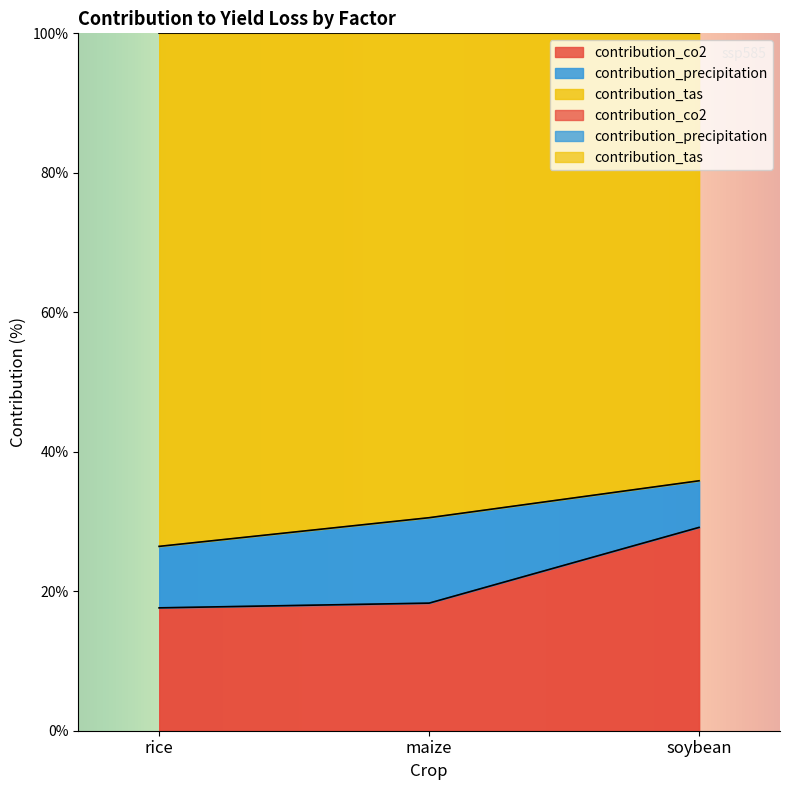

The contribution_co2 series shows 18.3 at maize. True or false?

True